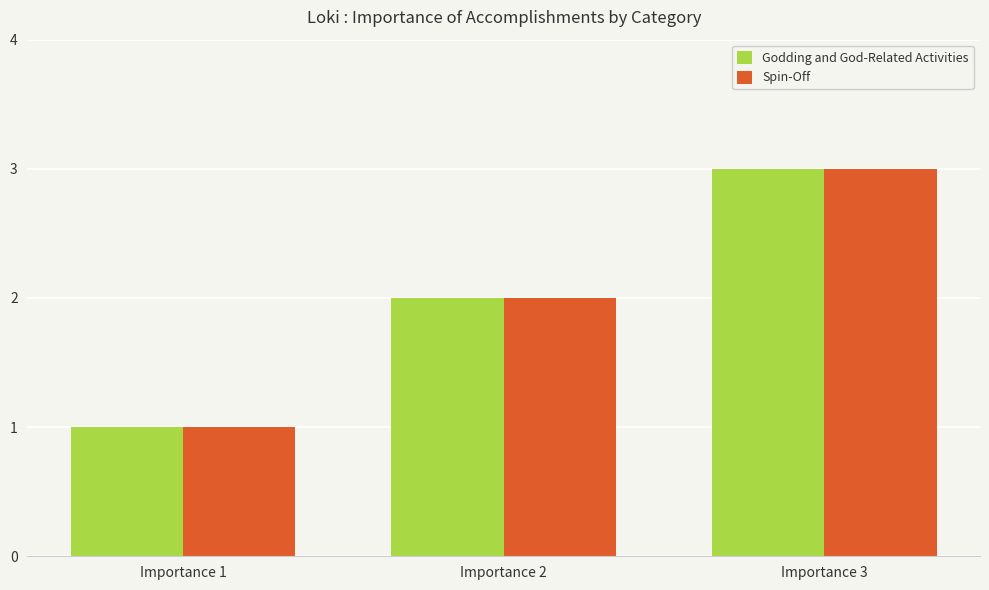

How many bars are there in total?

6